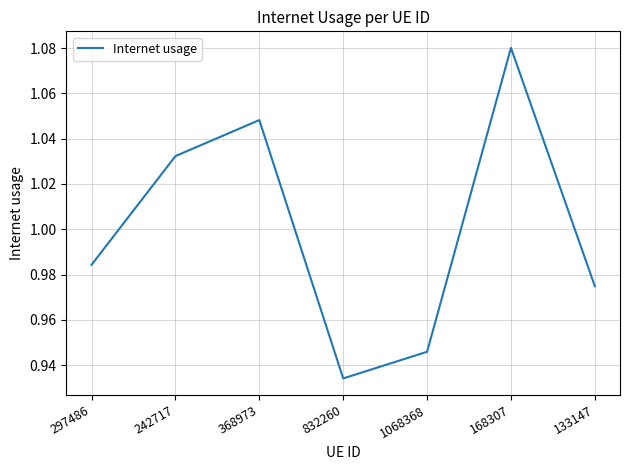

How many interior local peaks (higher than both neighbors) does the data have?

2